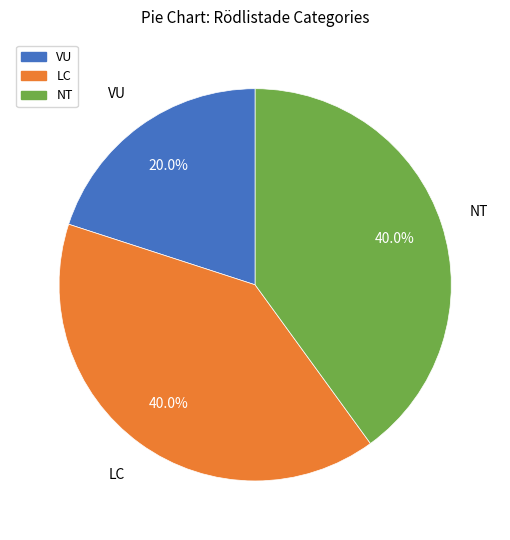

Is there any slice that represents more than half of the pie?

No